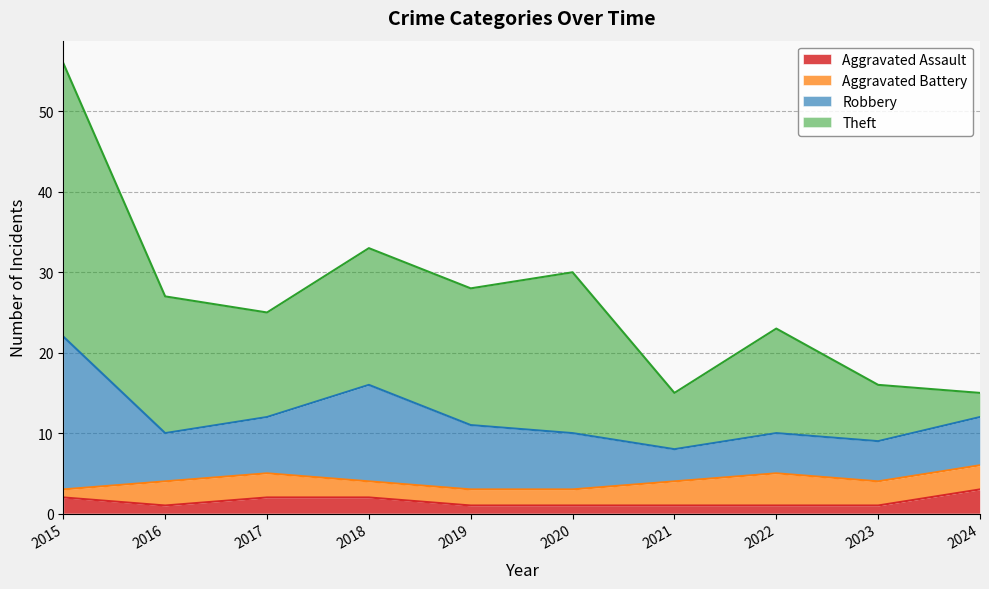

What is the average value of the Aggravated Battery series?

3